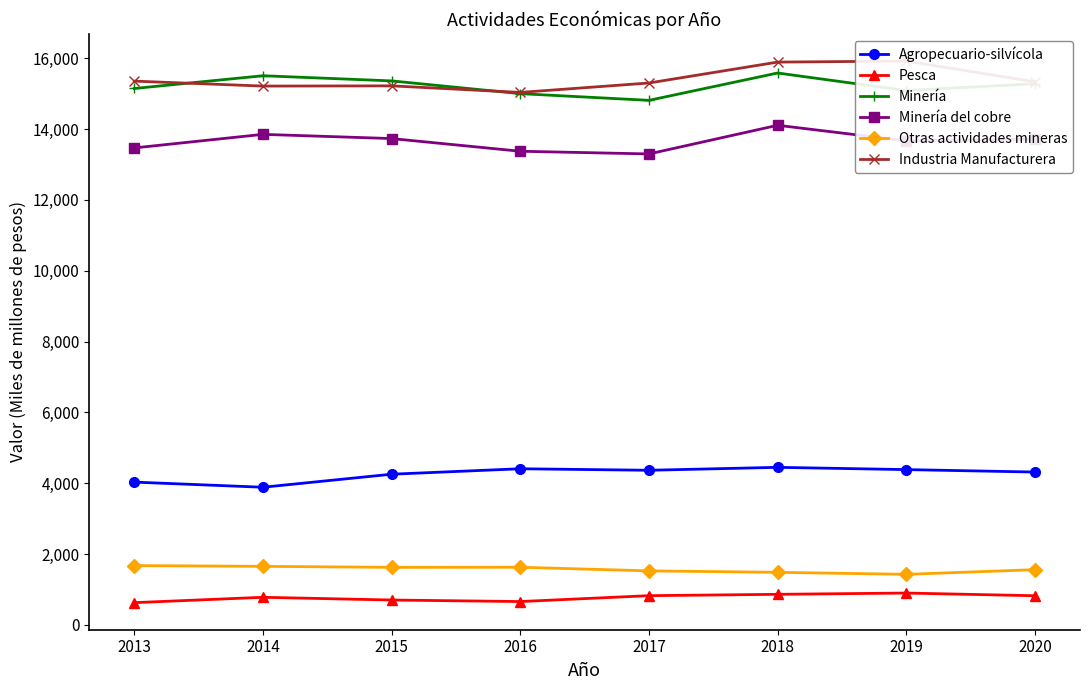

Which series has the largest total across all categories?

Industria Manufacturera